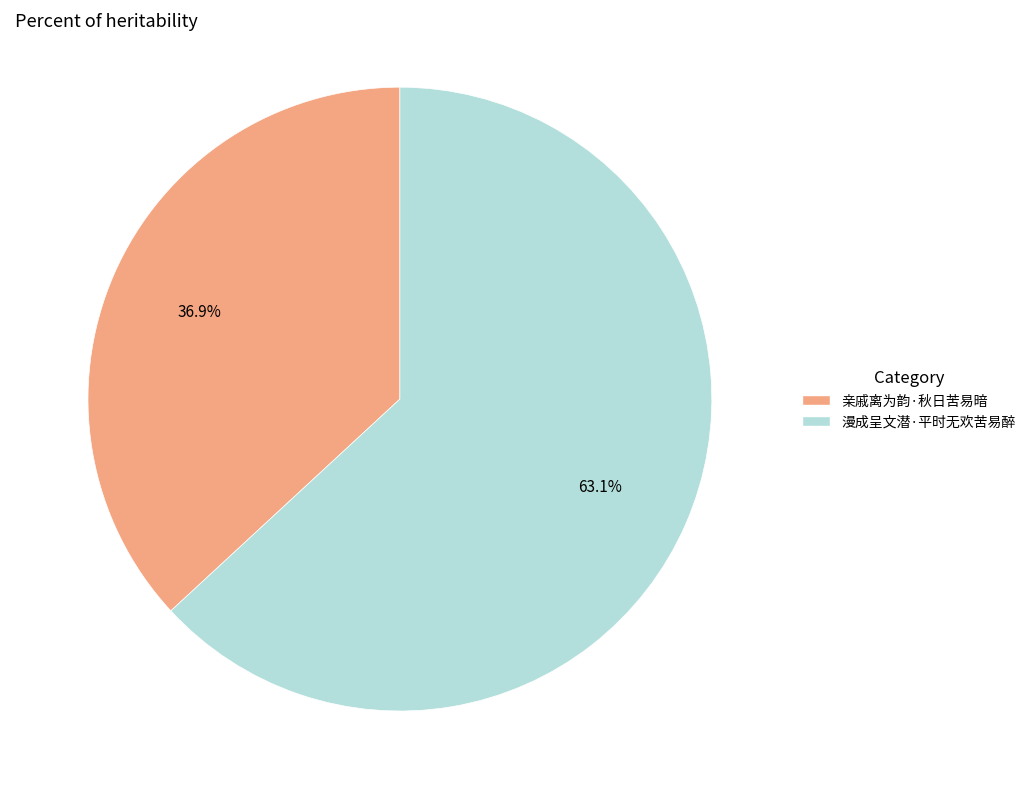

Does any single category account for the majority?

Yes